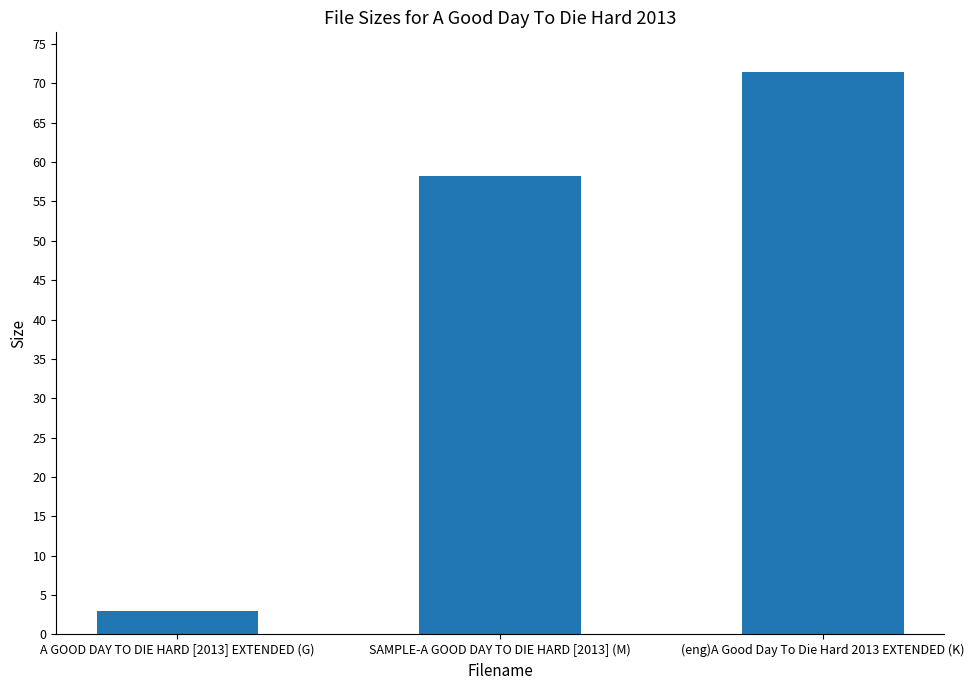

Reading left to right, list all the values displayed in this chart.

A GOOD DAY TO DIE HARD [2013] EXTENDED (G)=2.9	SAMPLE-A GOOD DAY TO DIE HARD [2013] (M)=58.3	(eng)A Good Day To Die Hard 2013 EXTENDED (K)=71.5